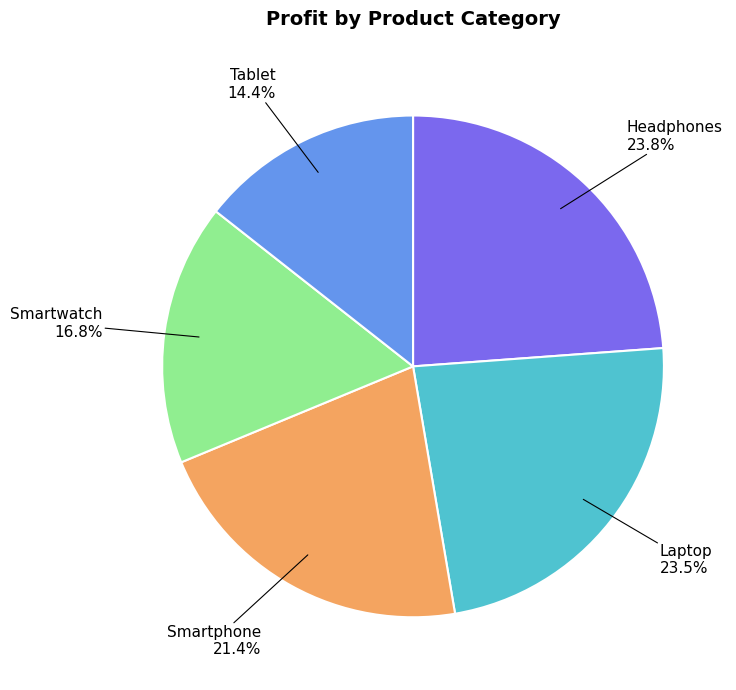

Does any single category account for the majority?

No